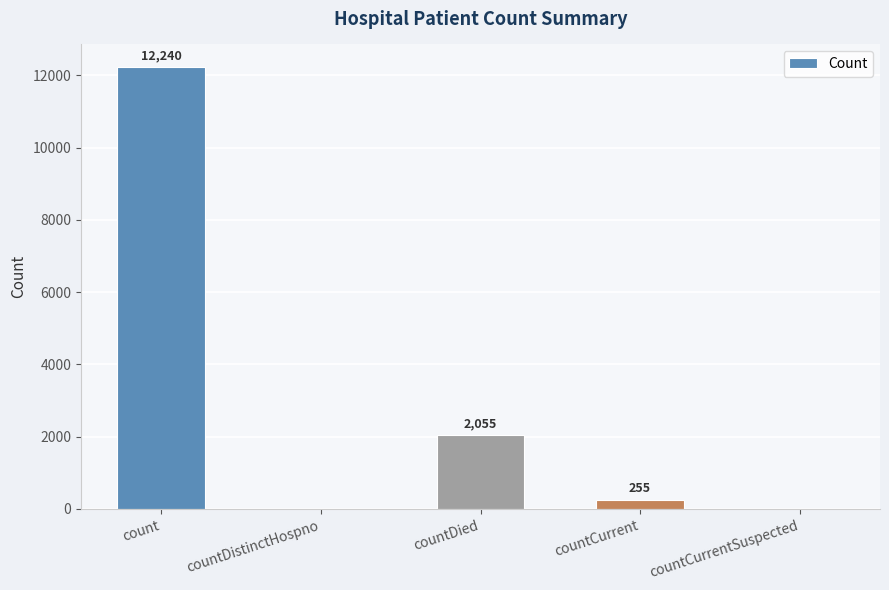

What is the greatest value displayed?

12240